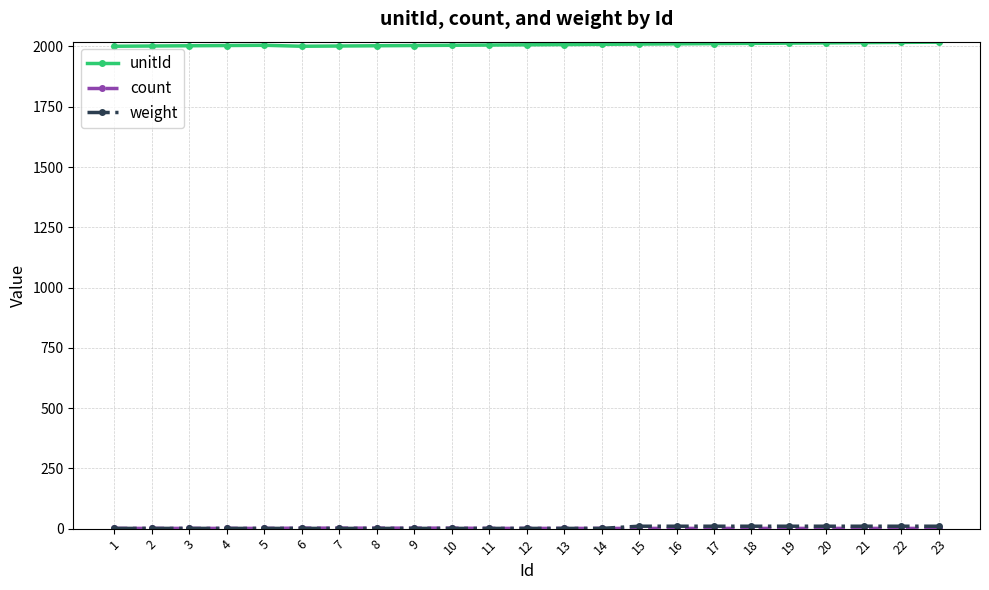

What is the greatest value displayed?

2018